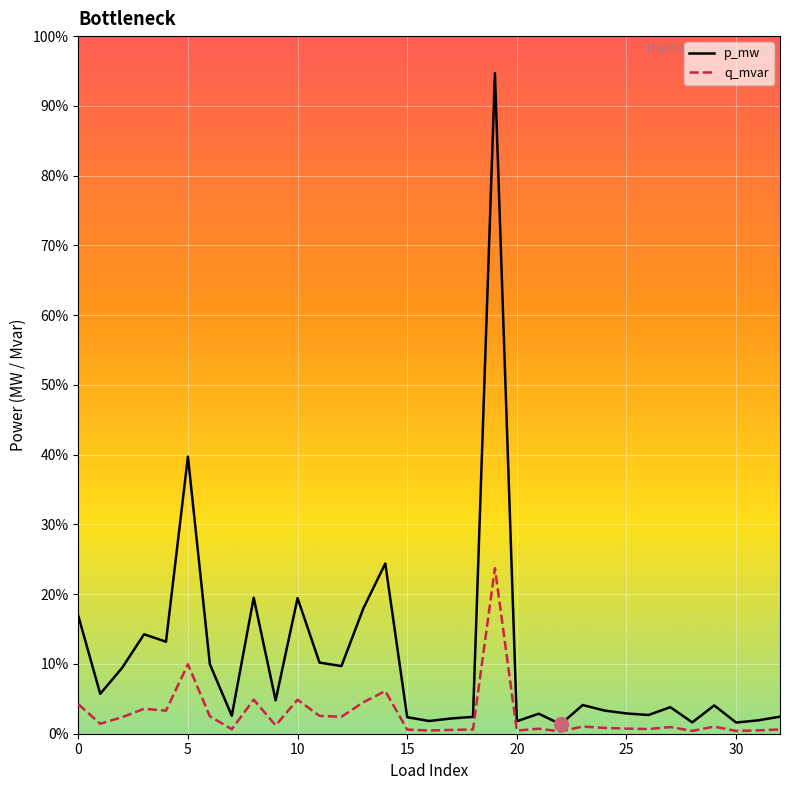

Reading left to right, what are all the values shown in this chart?

p_mw: 0.0	0.0	0.0	0.0	0.0	0.0	0.0	0.0	0.0	0.0	0.0	0.0	0.0	0.0	0.0	0.0	0.0	0.0	0.0	0.1	0.0	0.0	0.0	0.0	0.0	0.0	0.0	0.0	0.0	0.0	0.0	0.0	0.0
q_mvar: 0.0	0.0	0.0	0.0	0.0	0.0	0.0	0.0	0.0	0.0	0.0	0.0	0.0	0.0	0.0	0.0	0.0	0.0	0.0	0.0	0.0	0.0	0.0	0.0	0.0	0.0	0.0	0.0	0.0	0.0	0.0	0.0	0.0